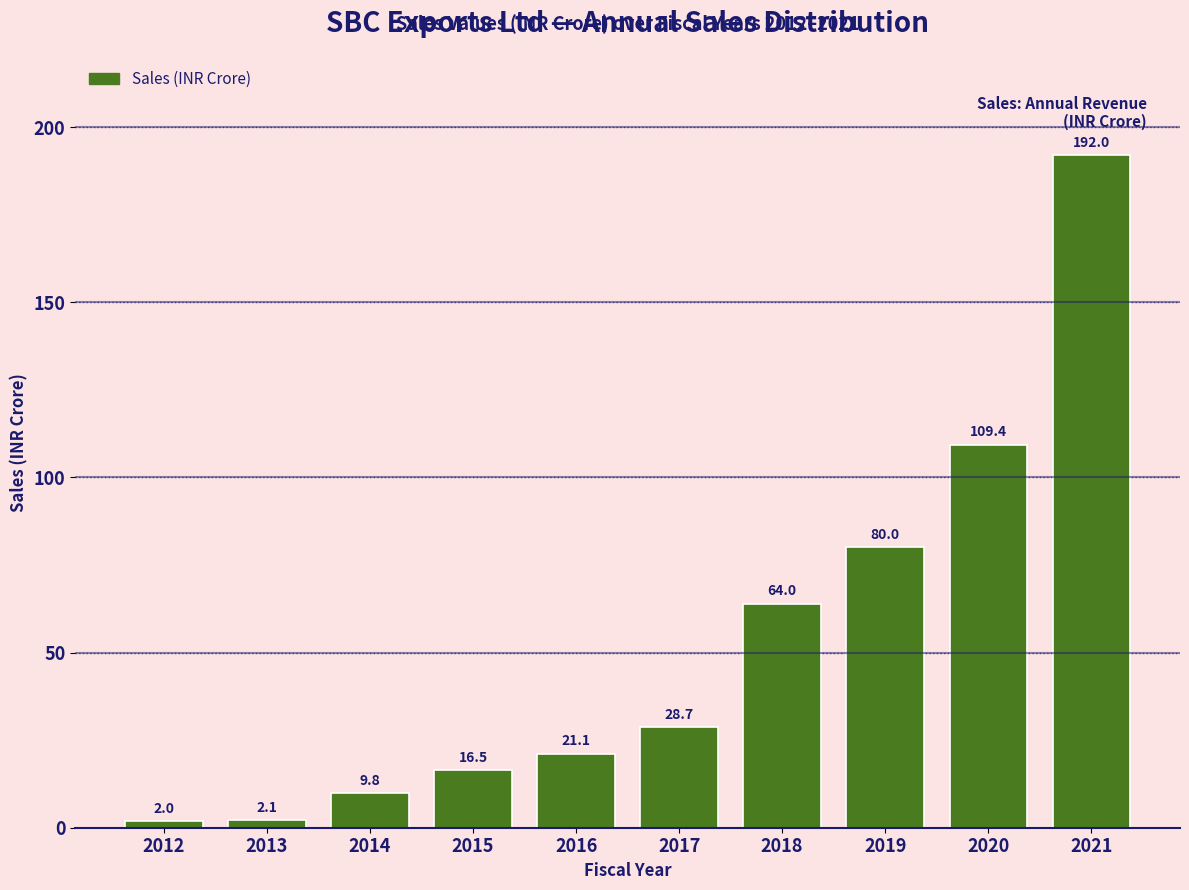

Reading left to right, what are all the values shown in this chart?

2012=2.0	2013=2.1	2014=9.8	2015=16.5	2016=21.1	2017=28.7	2018=64.0	2019=80.0	2020=109.4	2021=192.0